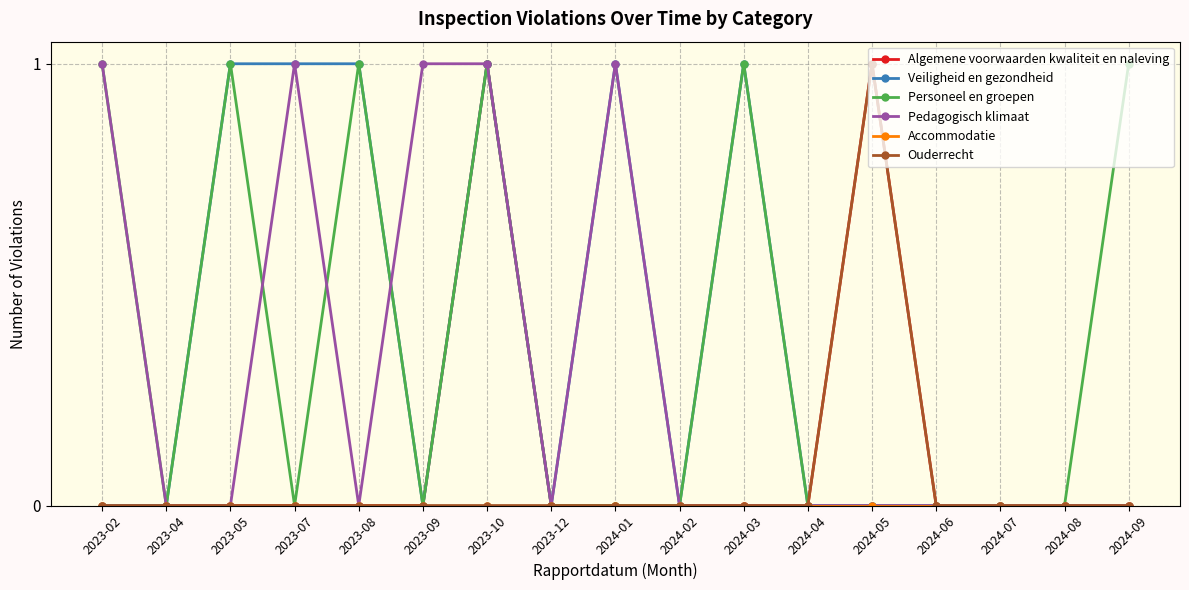

Count the Pedagogisch klimaat values in the range 0 to 1.

17